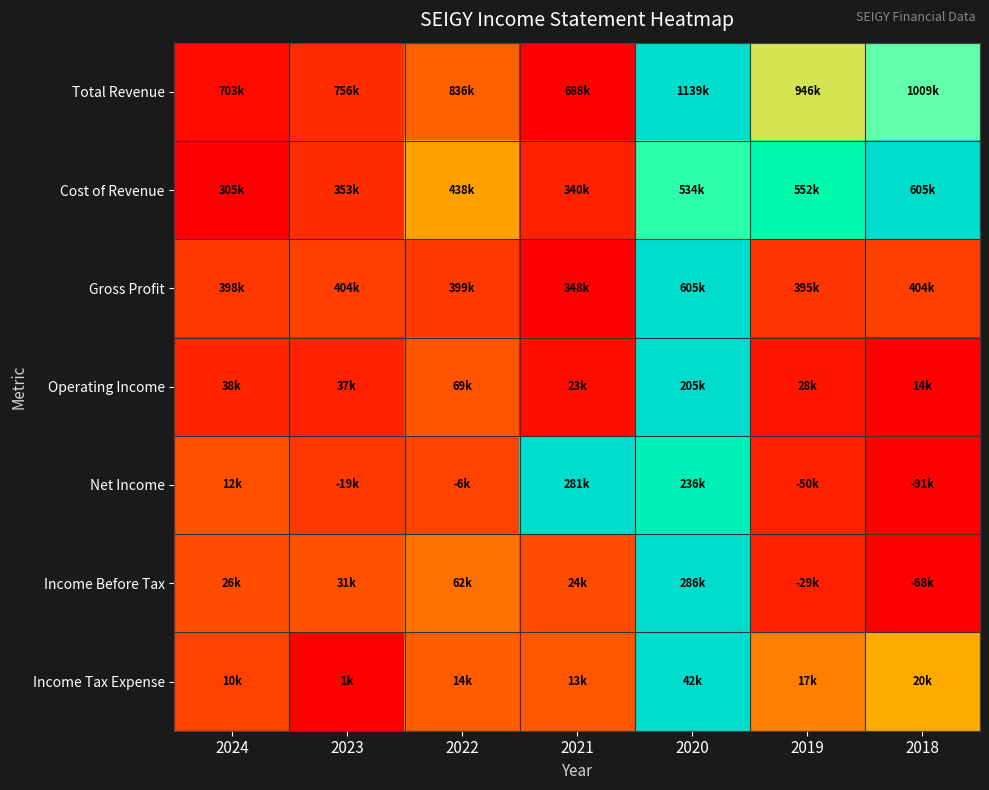

How many distinct data groups are displayed?

7